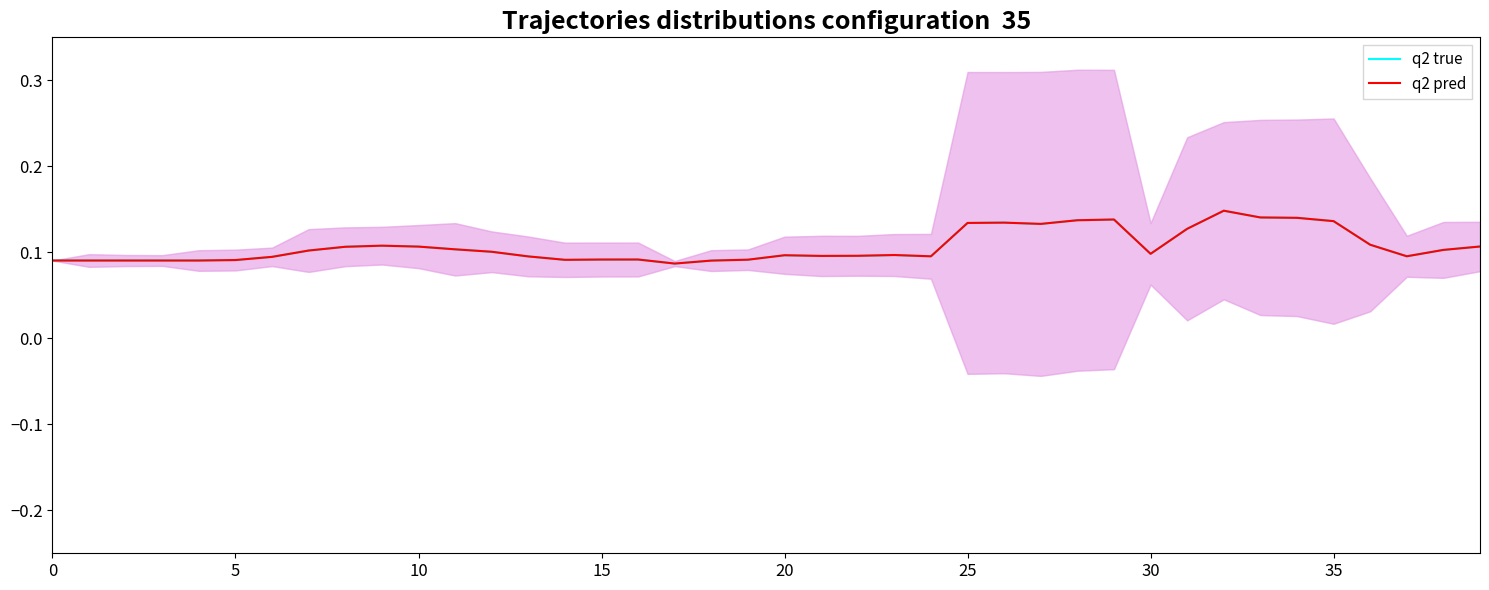

Is this an area chart (filled region under the line)?

No